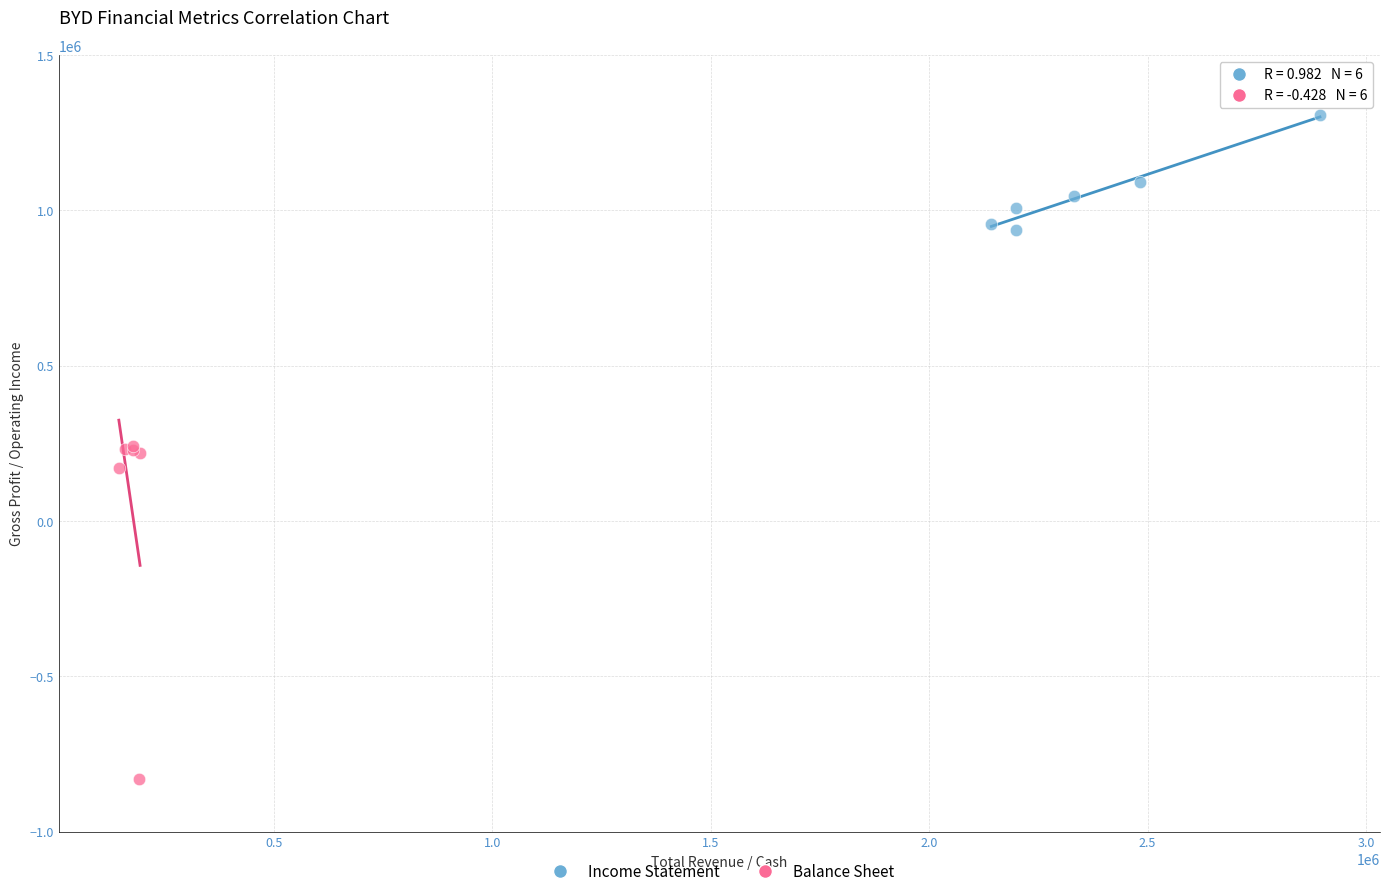

Which series reaches the minimum Y coordinate?

Balance Sheet